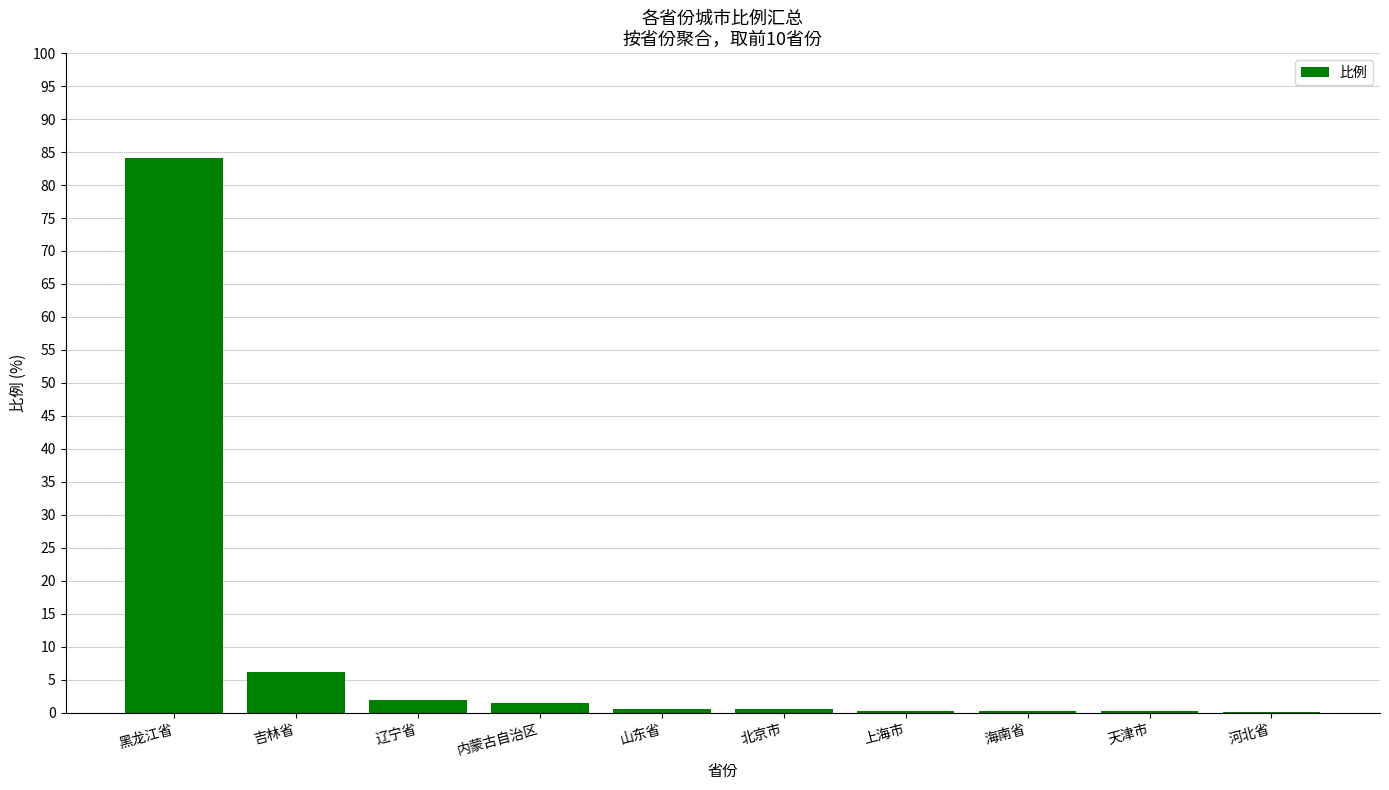

What is the change in value from 吉林省 to 山东省?

-5.6